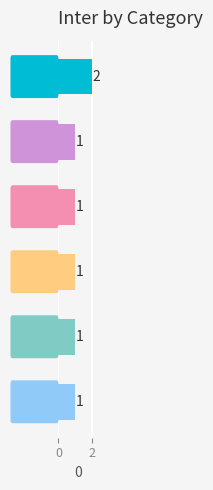

Count the number of values greater than 1.

1